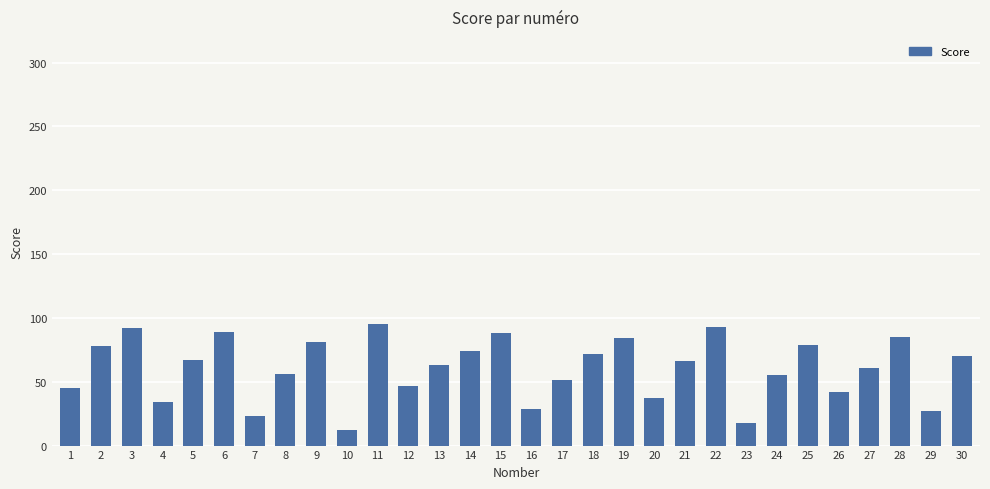

What is the greatest value displayed?

95